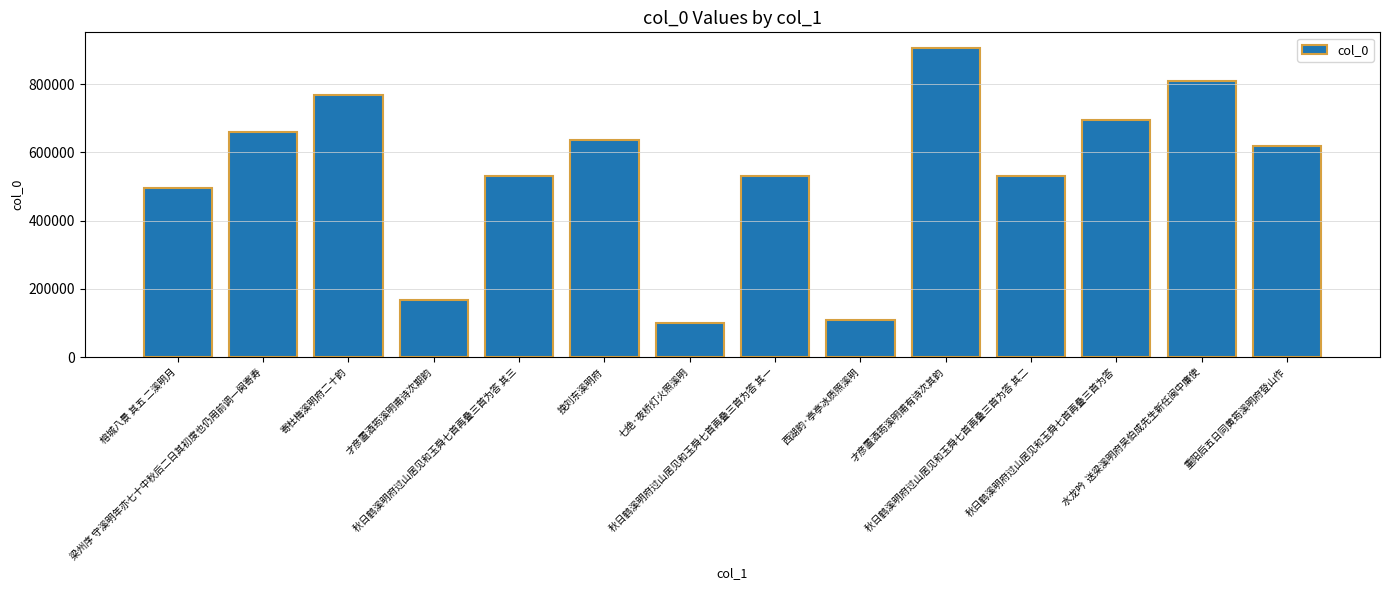

Is it true that the value at 才彦置酒筠溪明甫有诗次其韵 is 1385481?

False